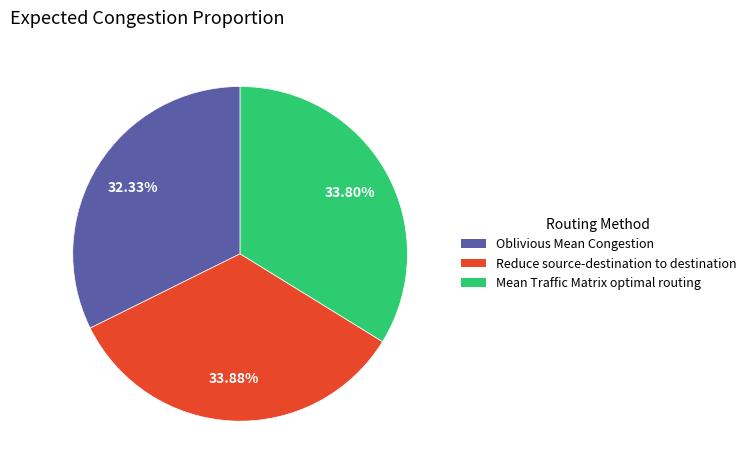

Does Oblivious Mean Congestion represent more than half of the total?

No